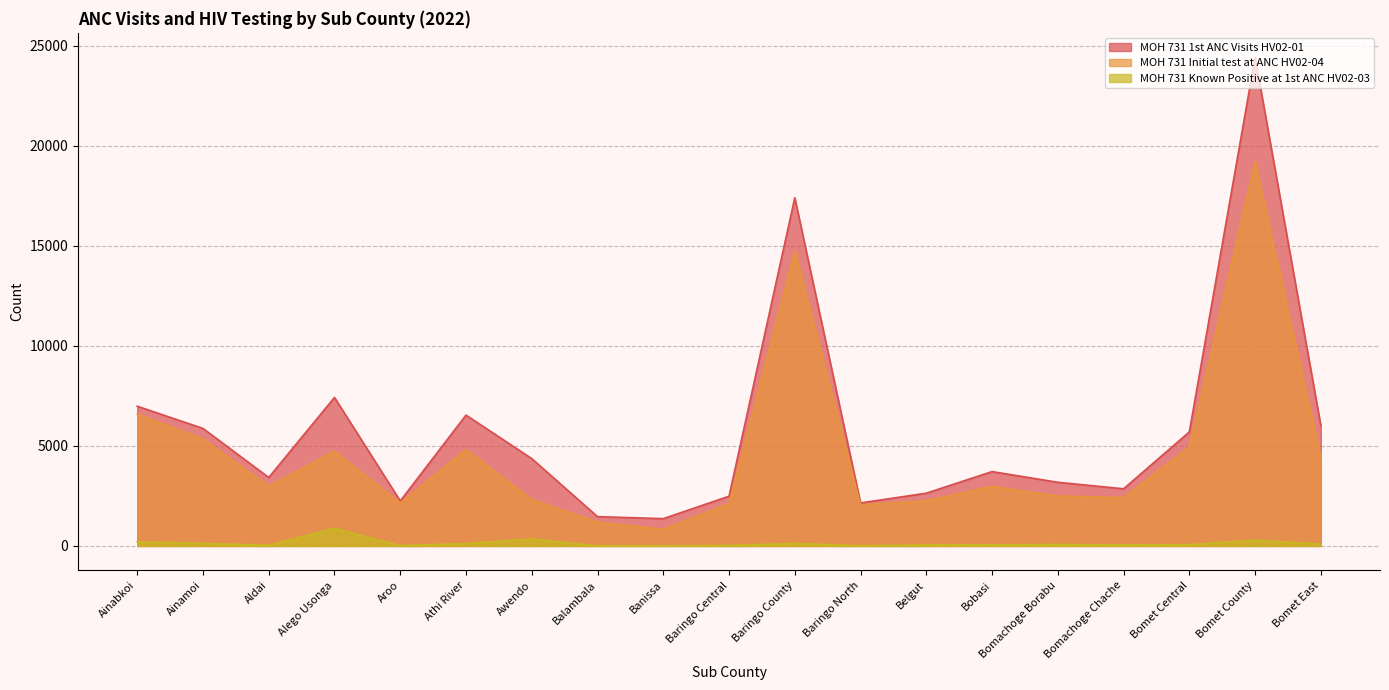

Between Bomachoge Chache and Belgut, which is larger?

Bomachoge Chache